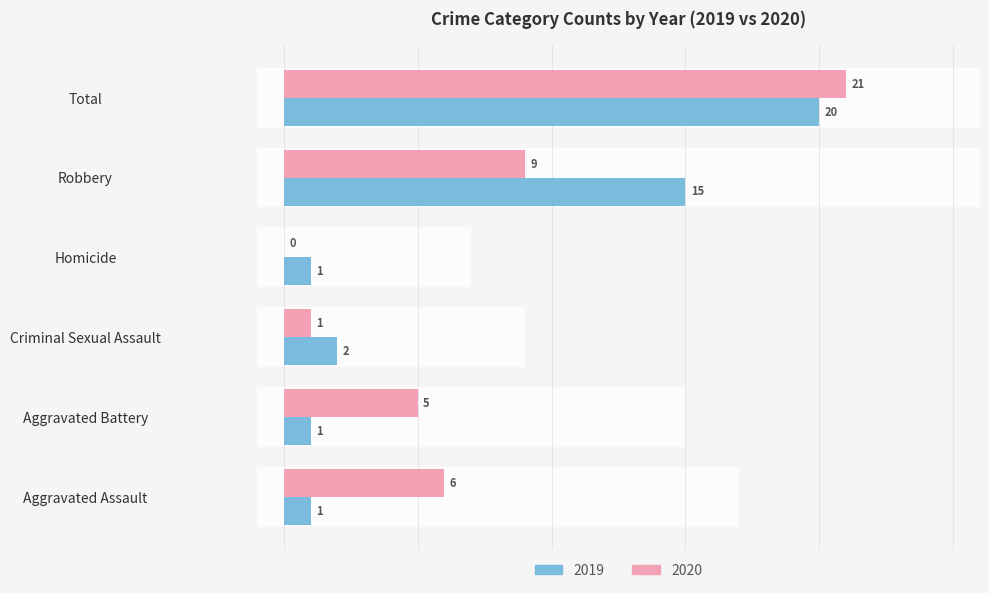

What is the difference between the maximum and minimum values in the 2019 series?

19